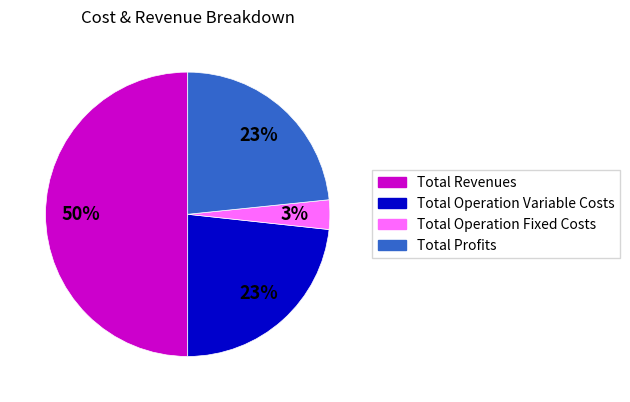

To the nearest percent, what is the difference between the largest and smallest slice percentages?

47%